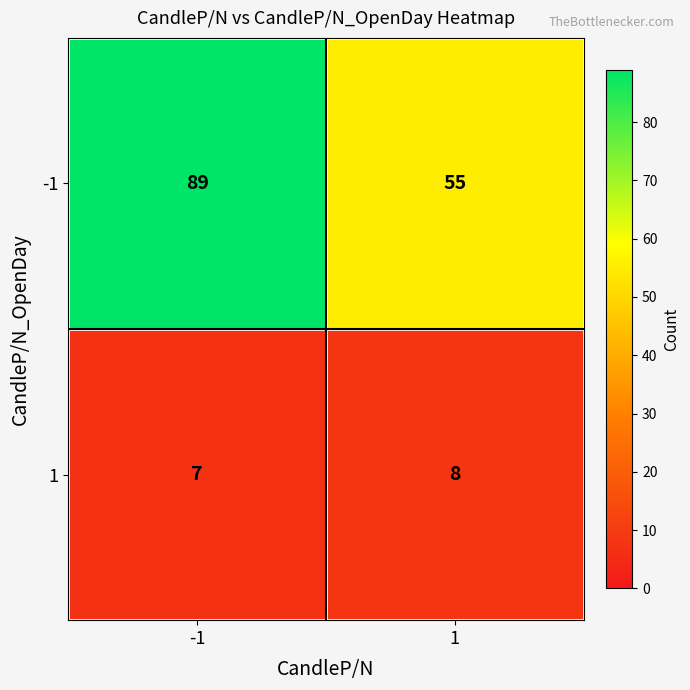

What is the total value across all series at 1?

63